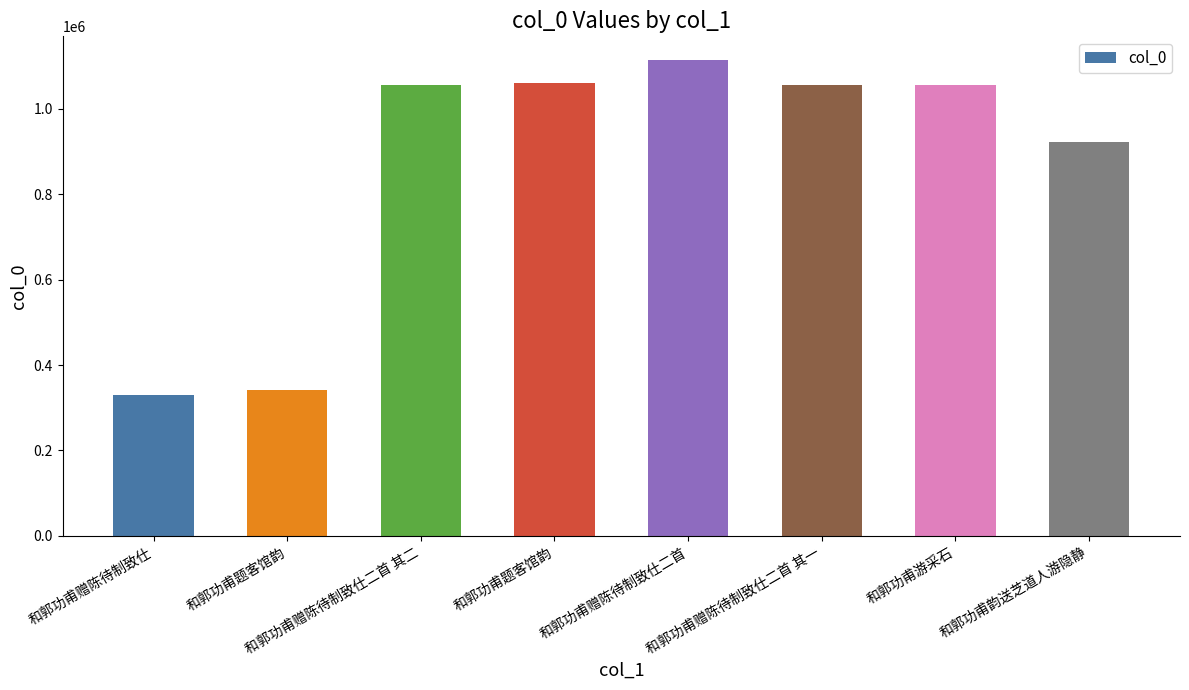

Approximately how many times larger is the value at 和郭功甫题客馆韵 compared to 和郭功甫韵送芝道人游隐静?

1.2